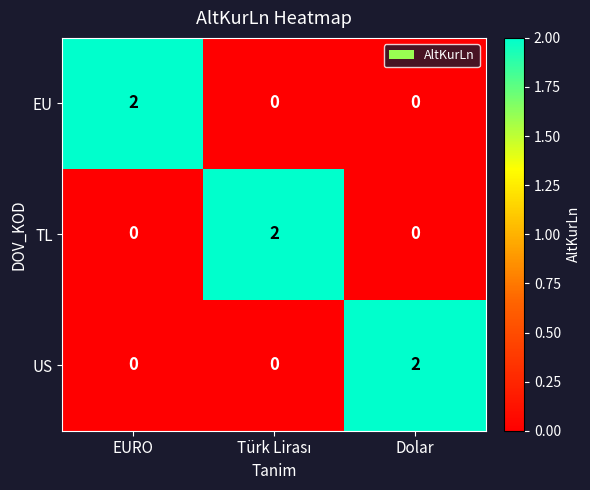

True or false: US has a value of 1 at Dolar.

False